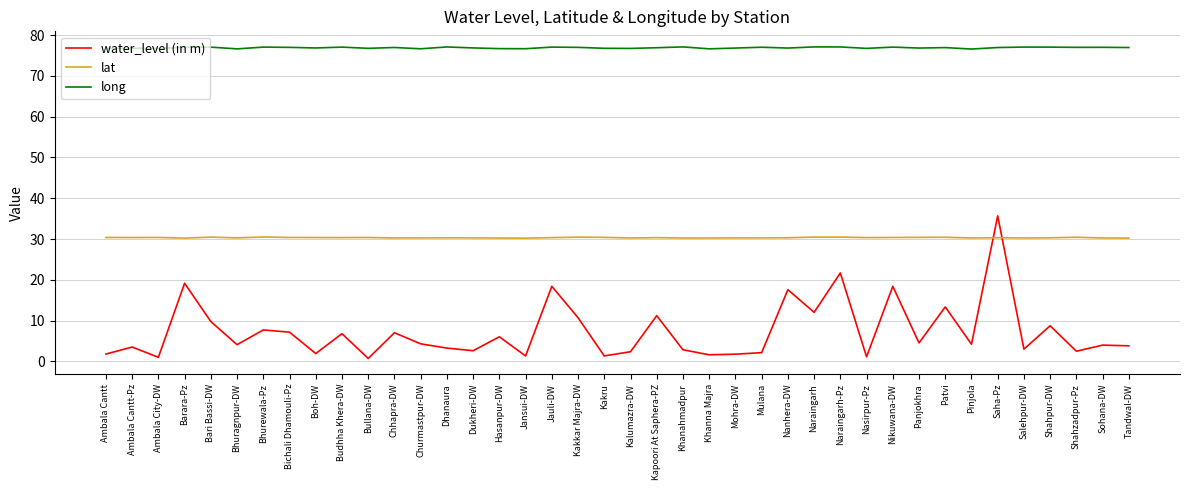

What is the approximate value of water_level (in m) at Bullana-DW?

0.7